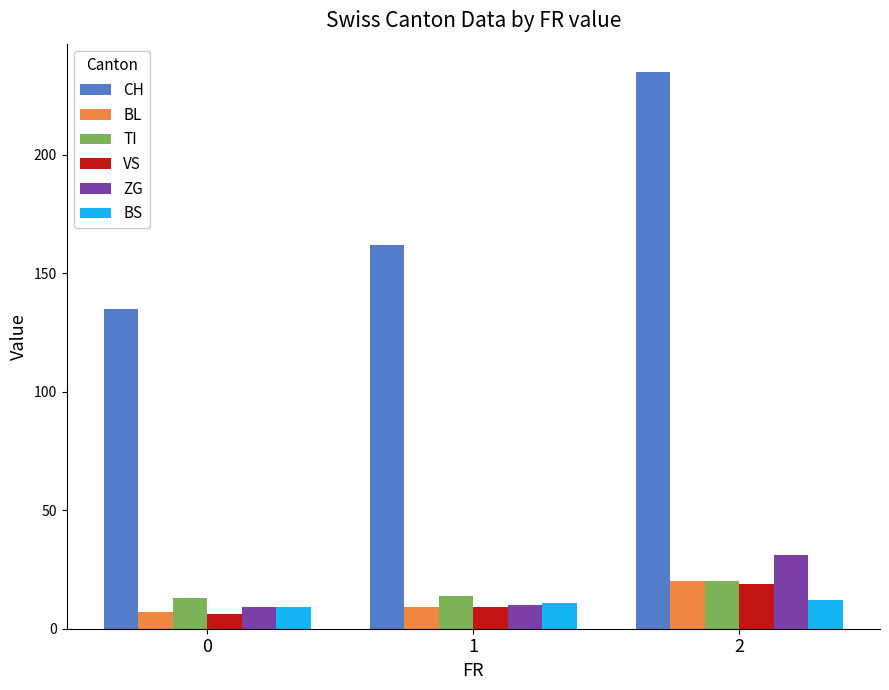

What is the maximum value shown in the chart?

235